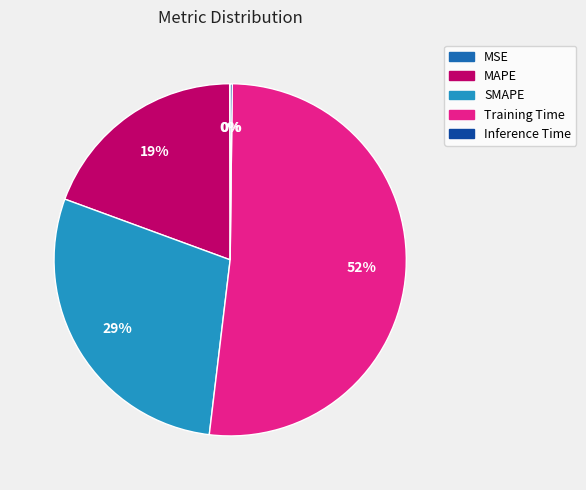

Which has a higher value, SMAPE or MAPE?

SMAPE